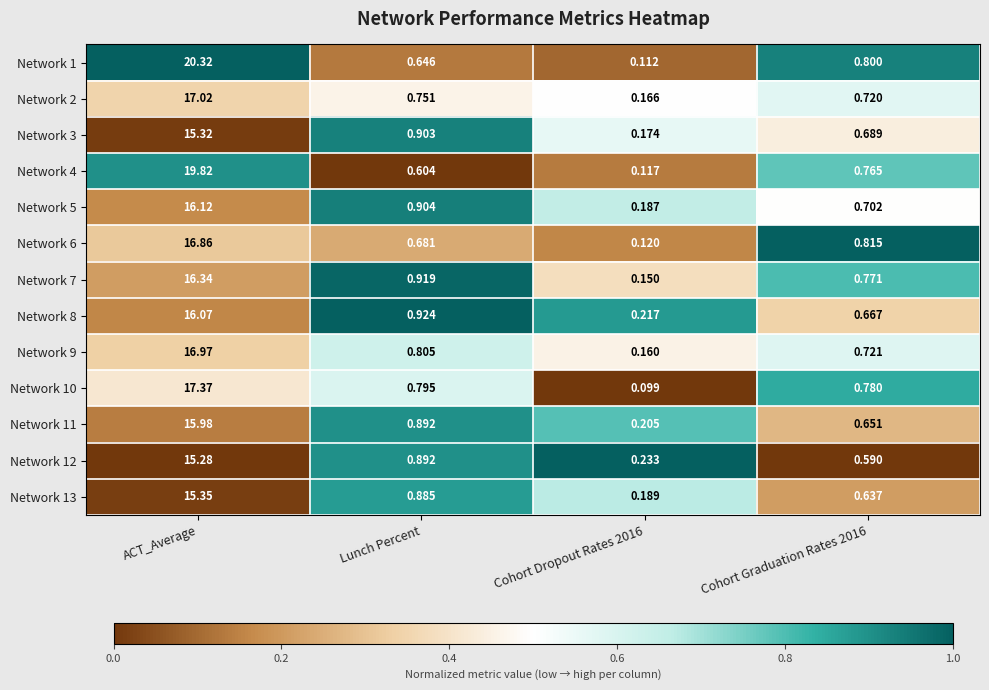

At which label is Network 11 closest to 8?

Lunch Percent